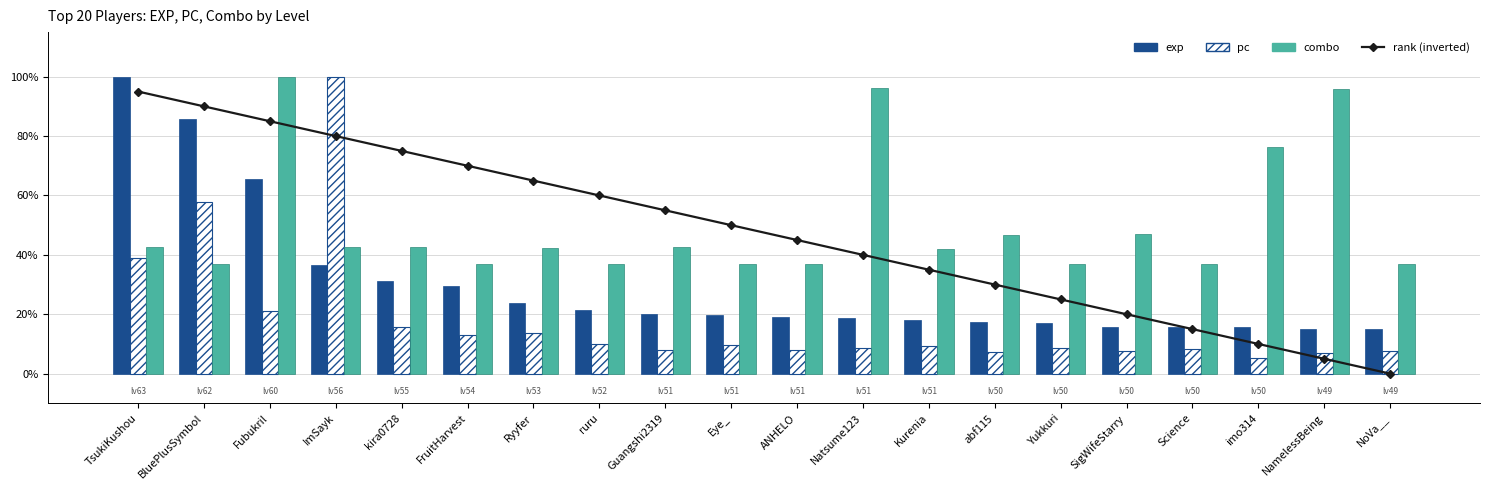

What is the average value of the pc series?

18.2